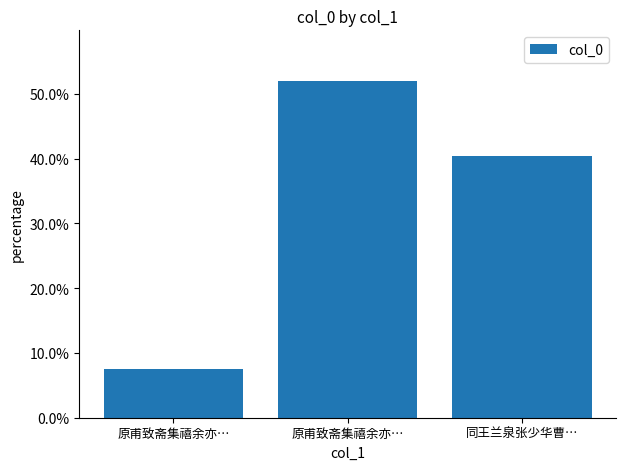

Does the chart contain any negative values?

No